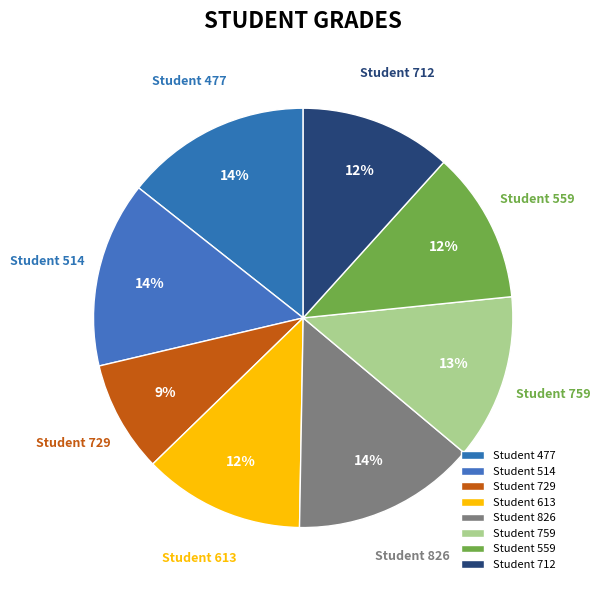

What is the smallest slice in the pie chart?

Student 729